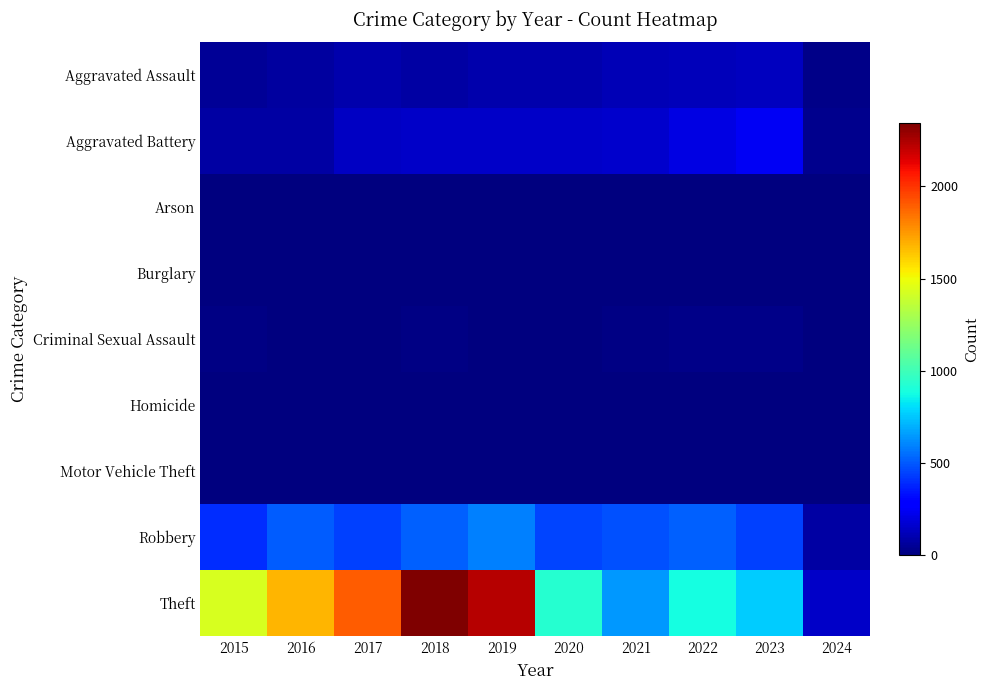

Which category has the highest value across all series?

2018